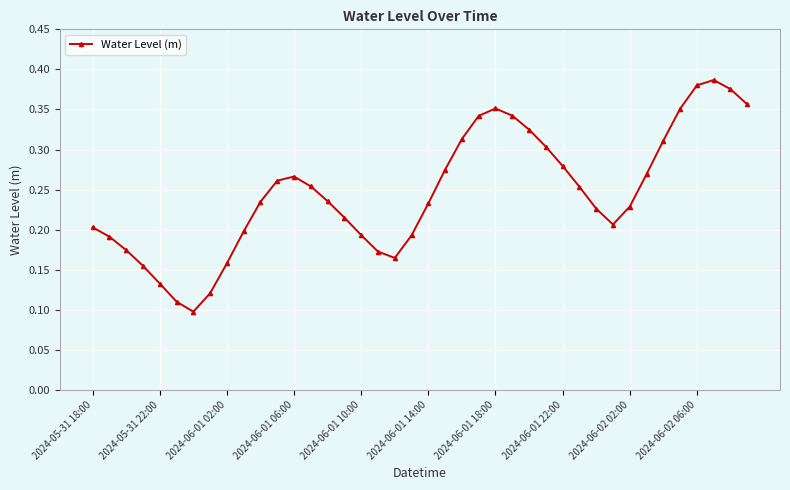

How many interior local peaks (higher than both neighbors) does the data have?

3